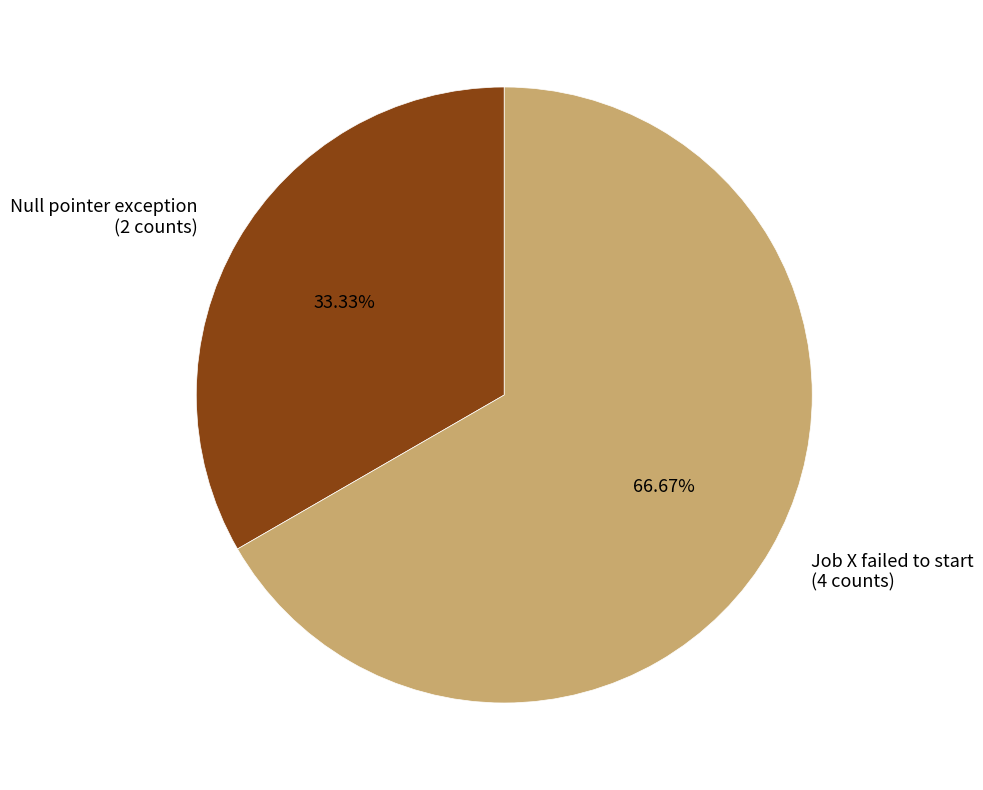

Is Null pointer exception the majority of the pie?

No